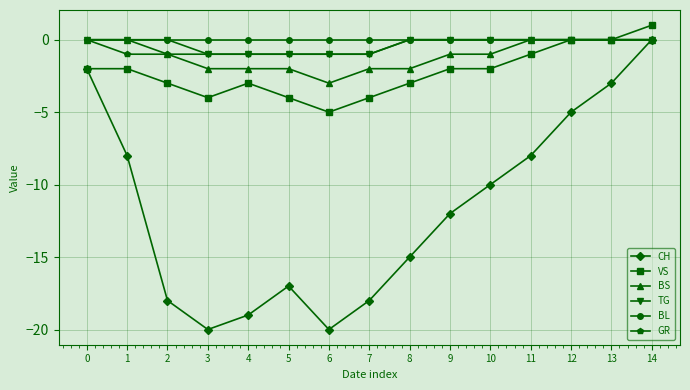

What is the maximum value shown in the chart?

1